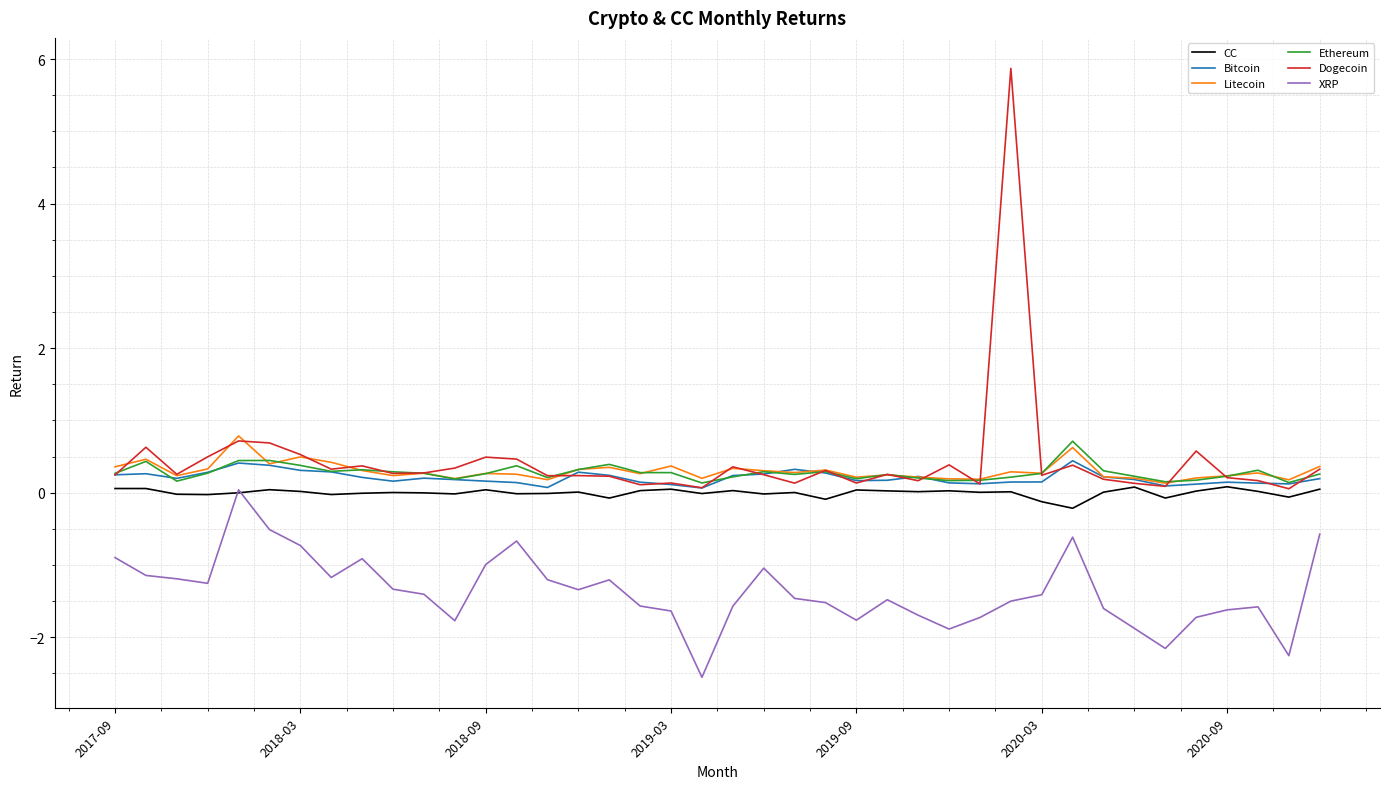

What is the minimum value shown in the chart?

-2.6